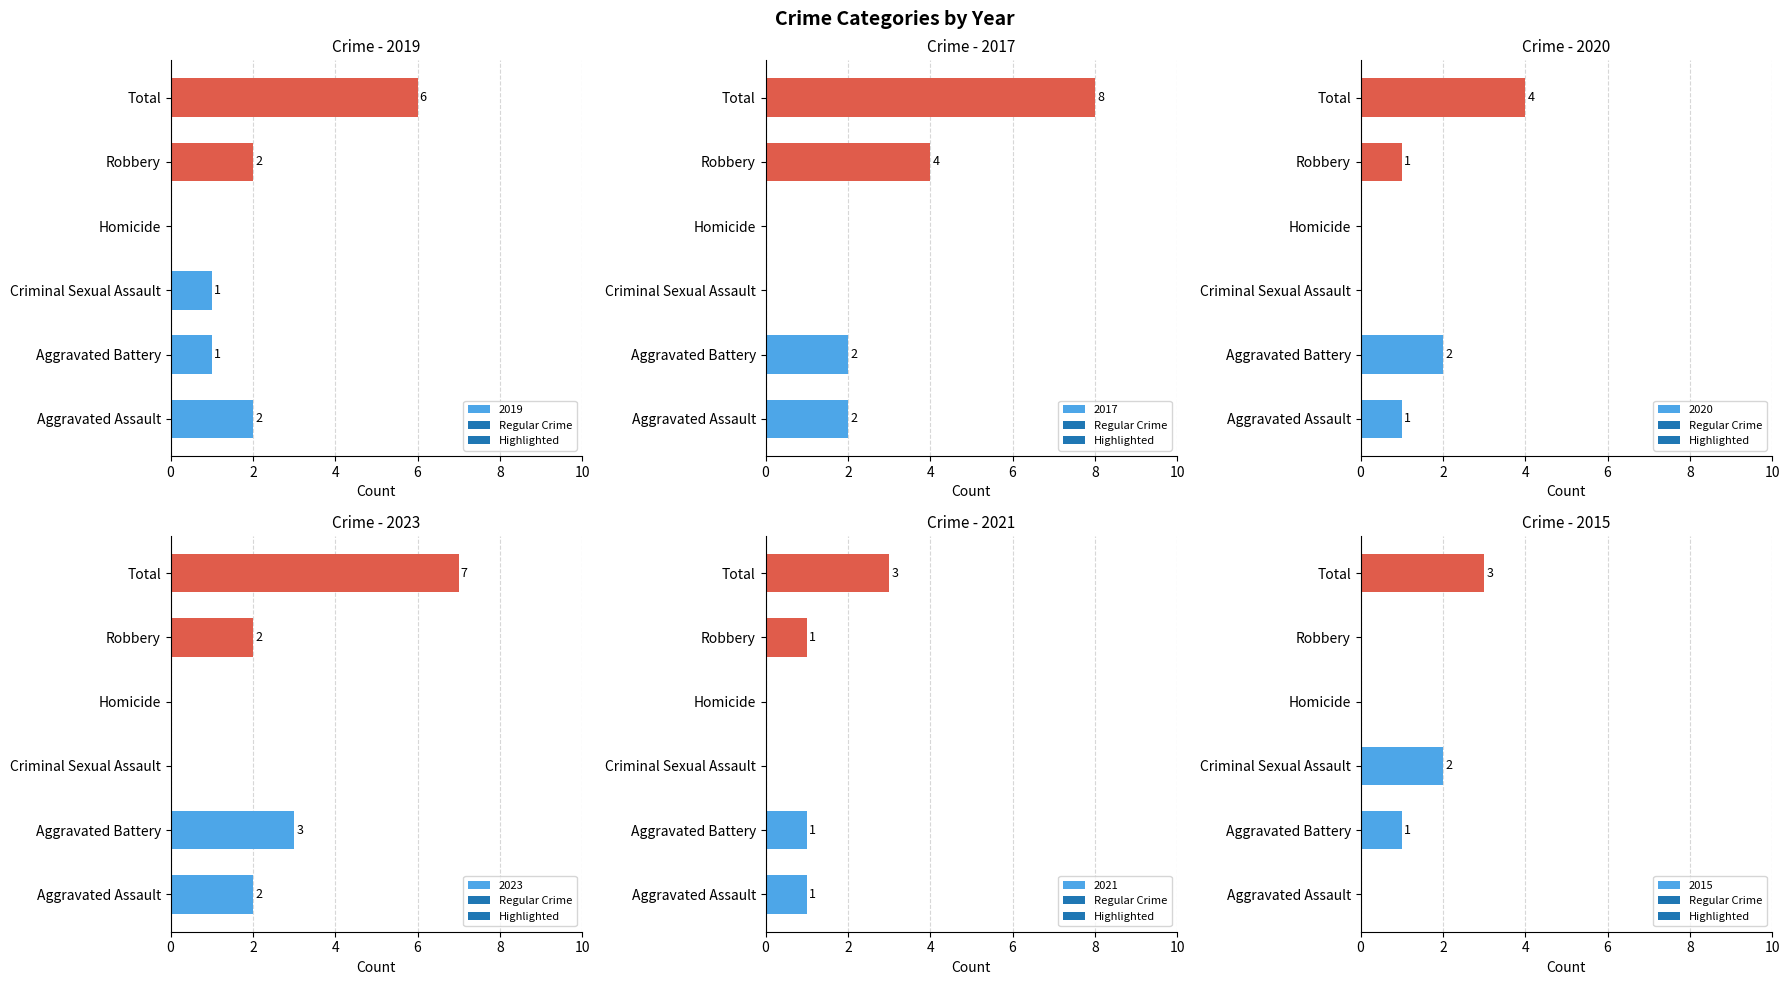

What is the difference between the second highest and minimum values in the 2017 series?

4